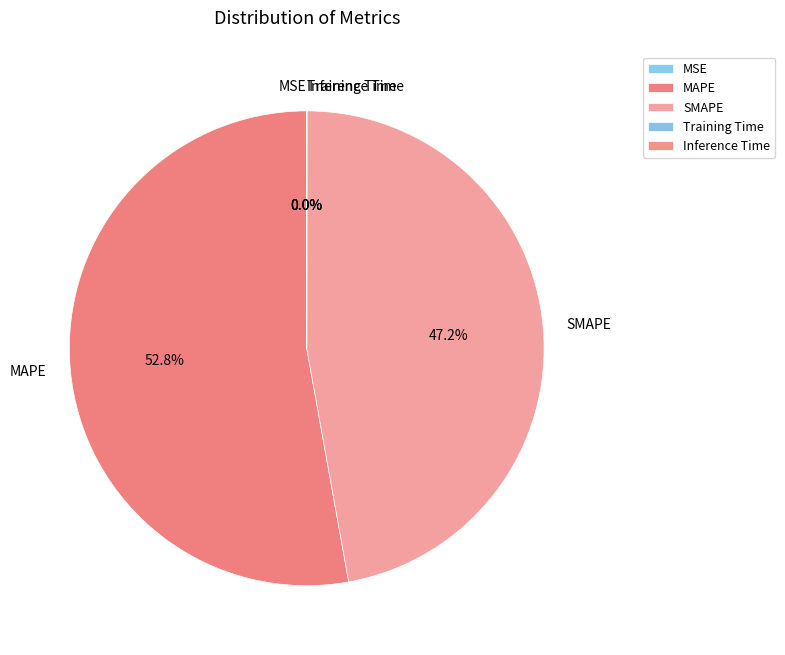

Which slice is the largest?

MAPE